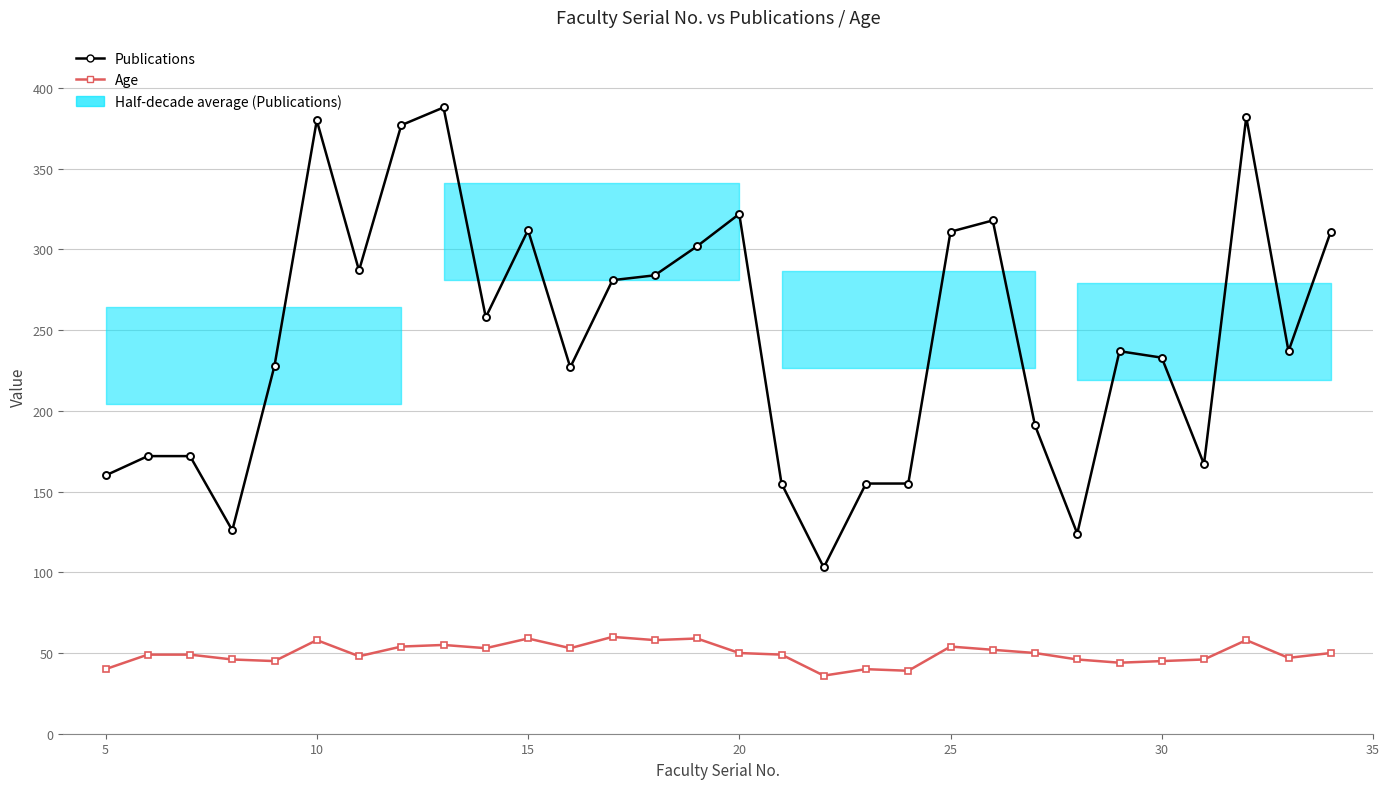

What is the maximum value shown in the chart?

388